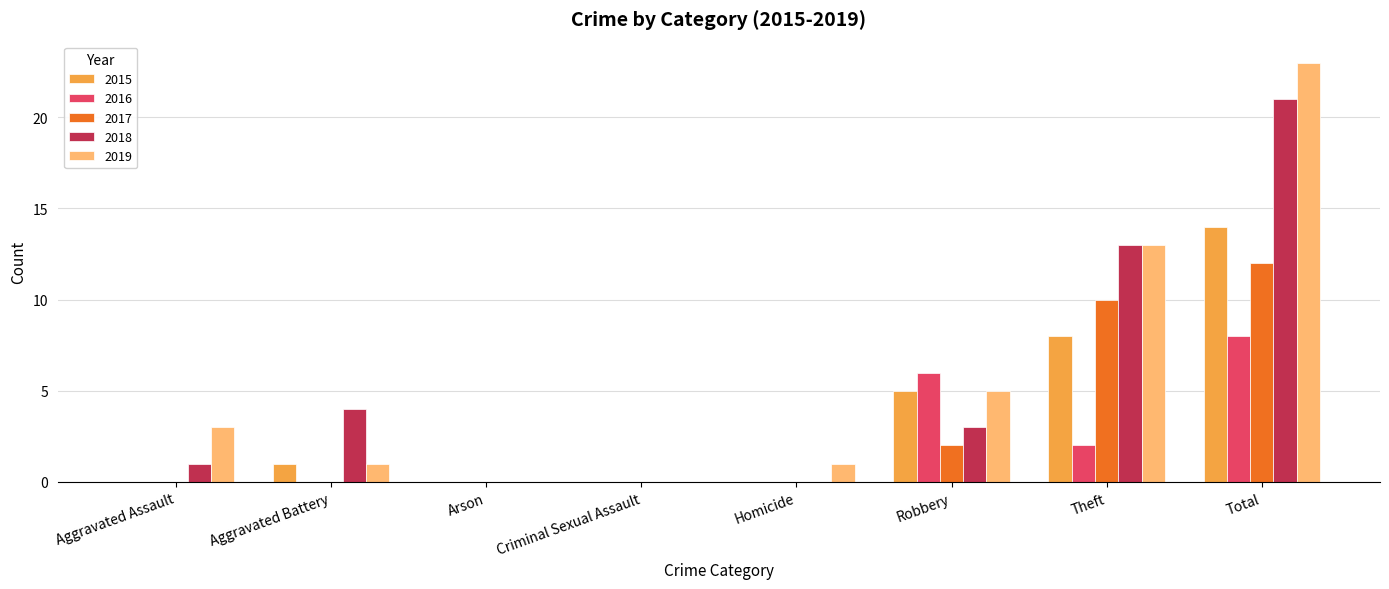

How many 2016 values are between 0 and 6?

7